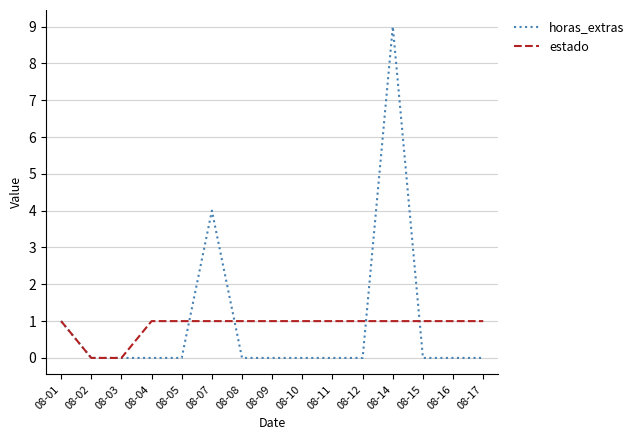

How many values in the estado series are below 1?

2